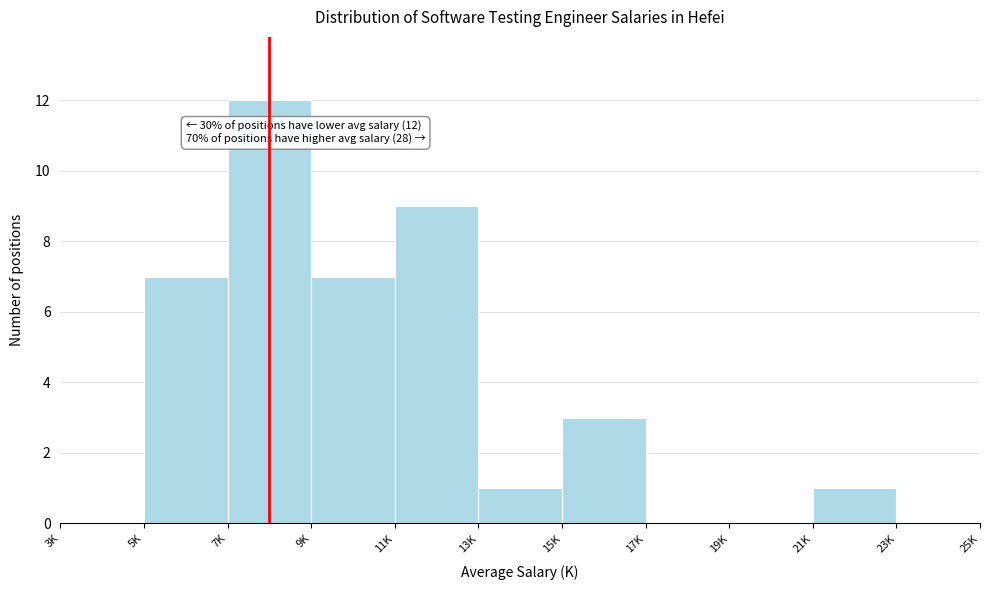

Reading left to right, list all the values displayed in this chart.

3K=0	5K=7	7K=12	9K=7	11K=9	13K=1	15K=3	17K=0	19K=0	21K=1	23K=0